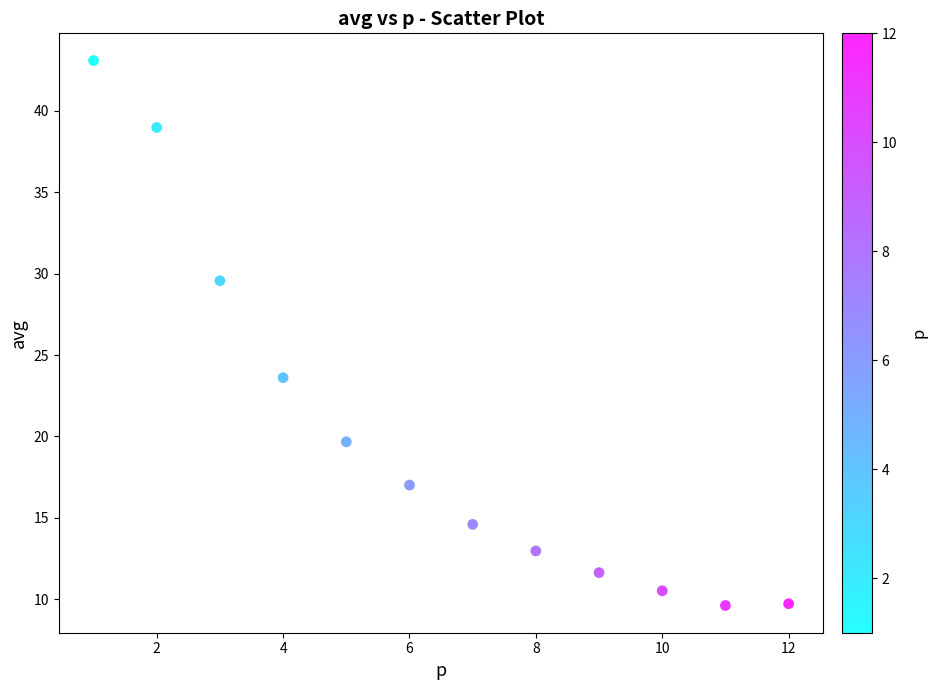

What Y value in the scatter plot is closest to 26?

23.6